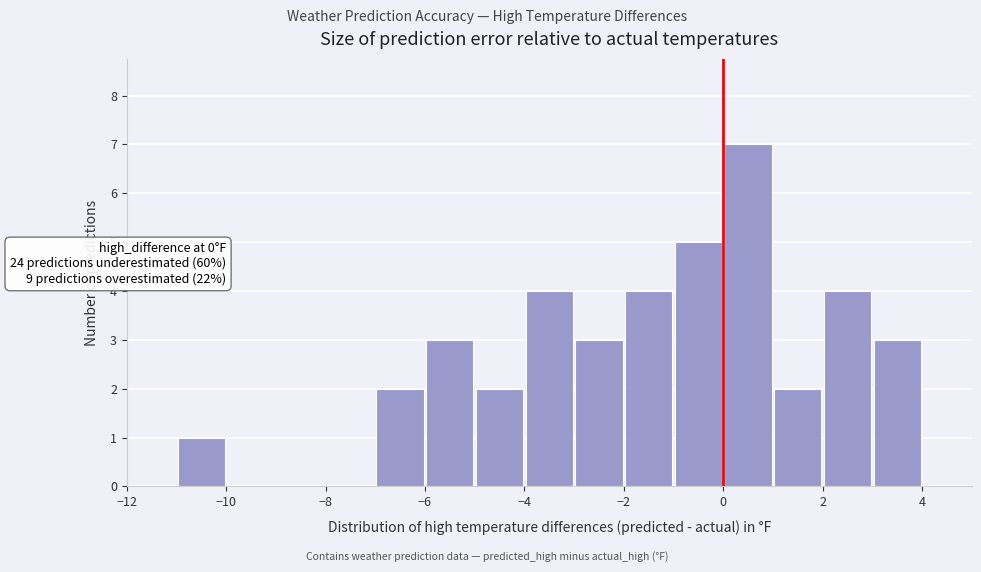

Which range on the x-axis has the tallest bar?

0 to 1